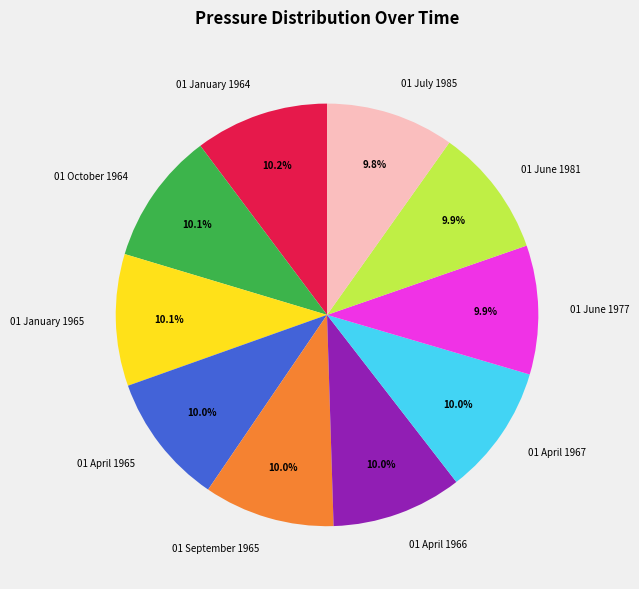

Approximately how many times larger is the value at 01 April 1966 compared to 01 April 1965?

1.0